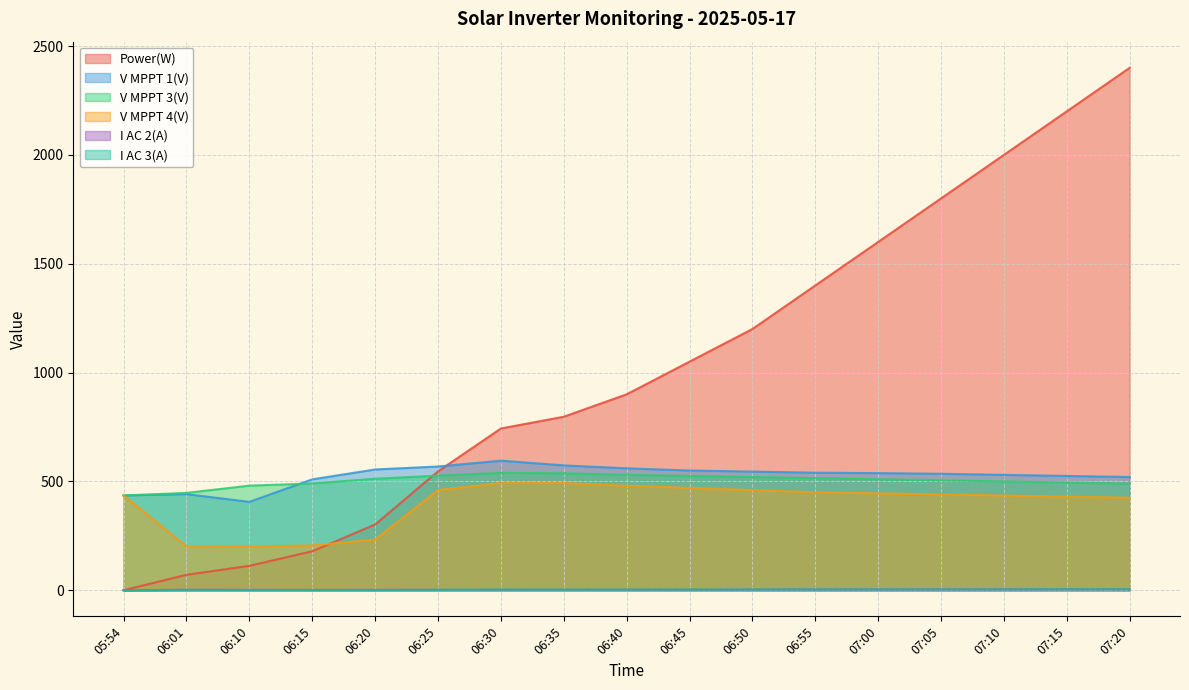

True or false: V MPPT 1(V) has a value of 560.0 at 06:40.

True